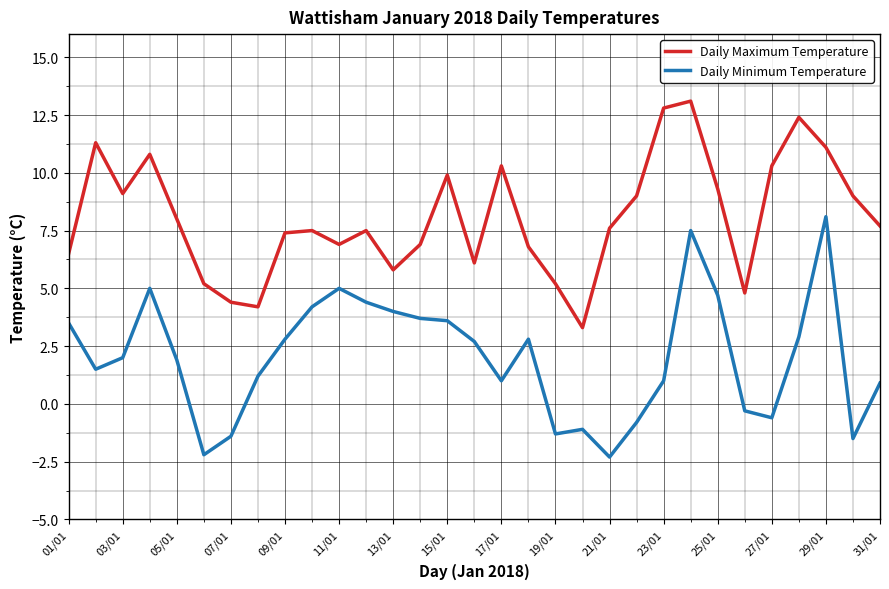

List the series in order of their peak value, lowest first.

Daily Minimum Temperature, Daily Maximum Temperature